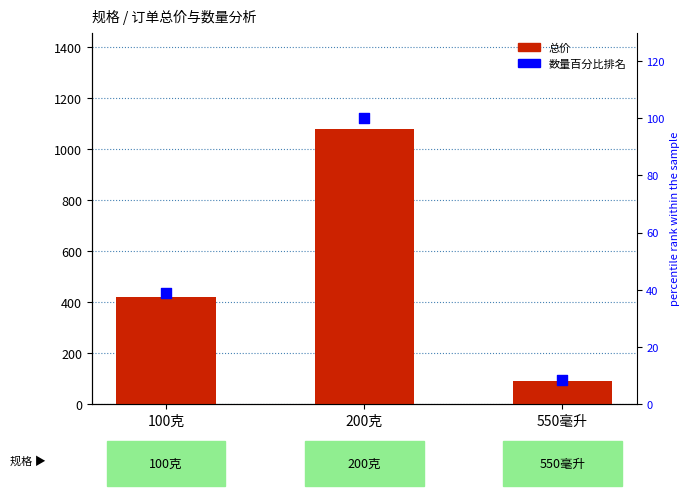

What is the total value across all series at 550毫升?

98.3